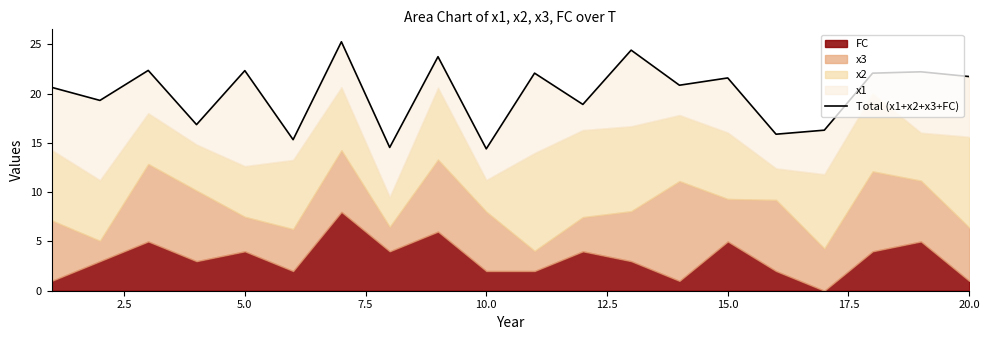

What is the difference between the maximum and minimum values?

10.9